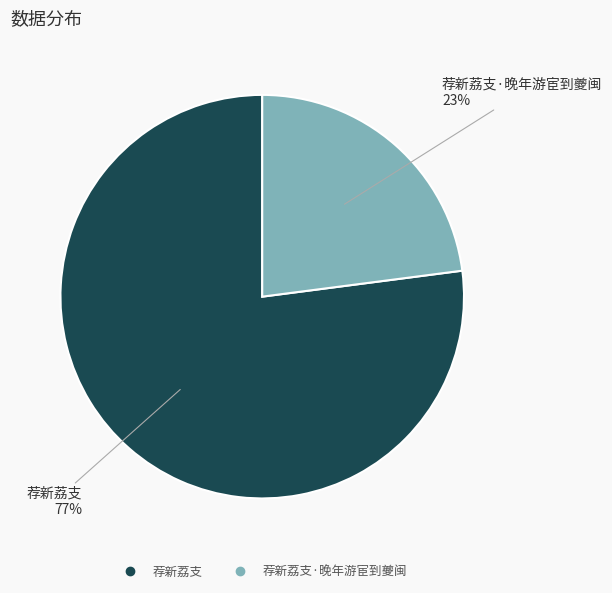

To the nearest percent, what is the difference between the largest and smallest slice percentages?

54%